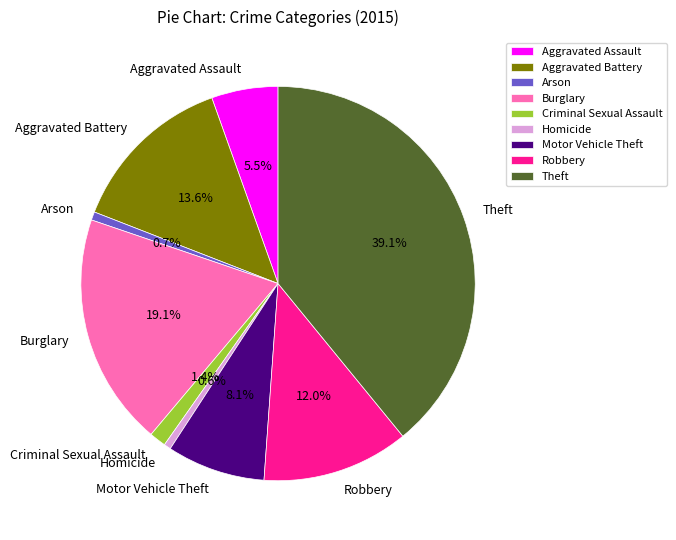

Approximately how many times larger is the value at Aggravated Assault compared to Robbery?

0.5